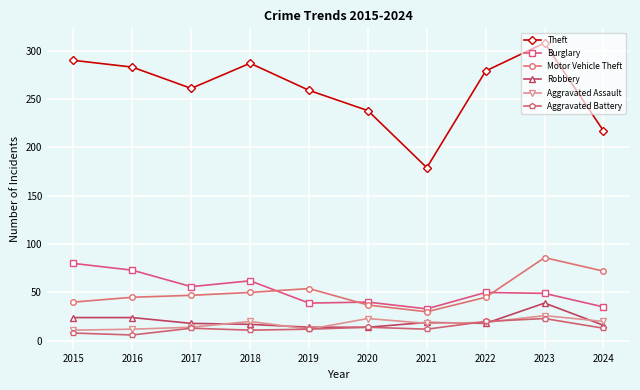

What is the difference between the Motor Vehicle Theft values at 2017 and 2016?

2